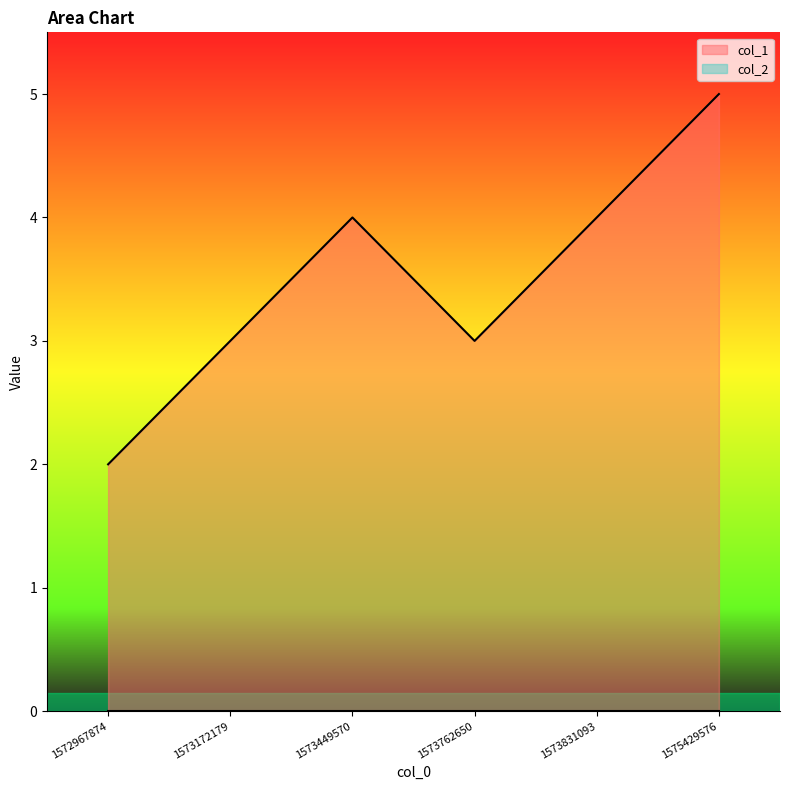

What is the sum of all values?

21